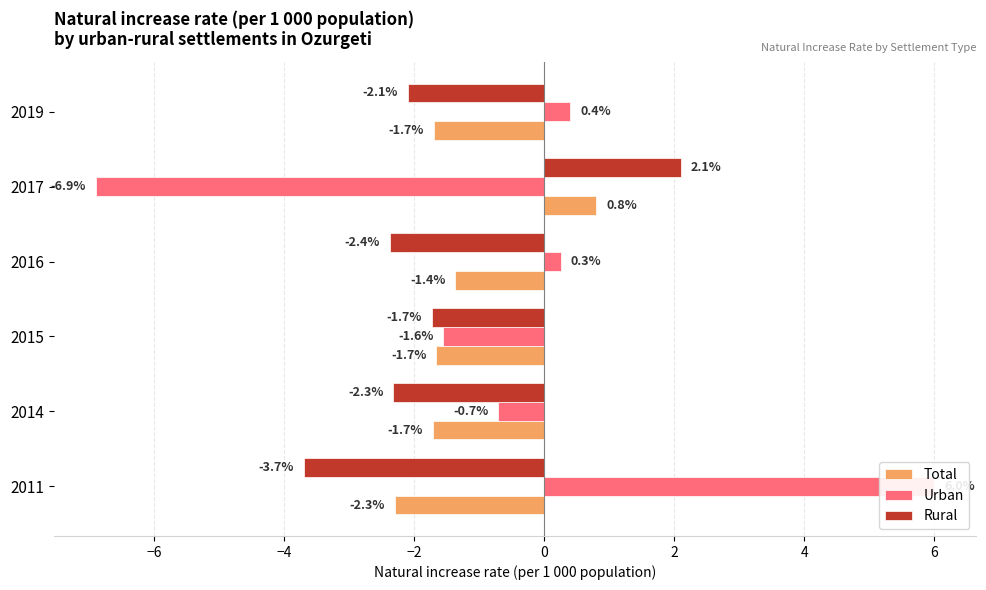

How many values in the Urban series are below 0?

3